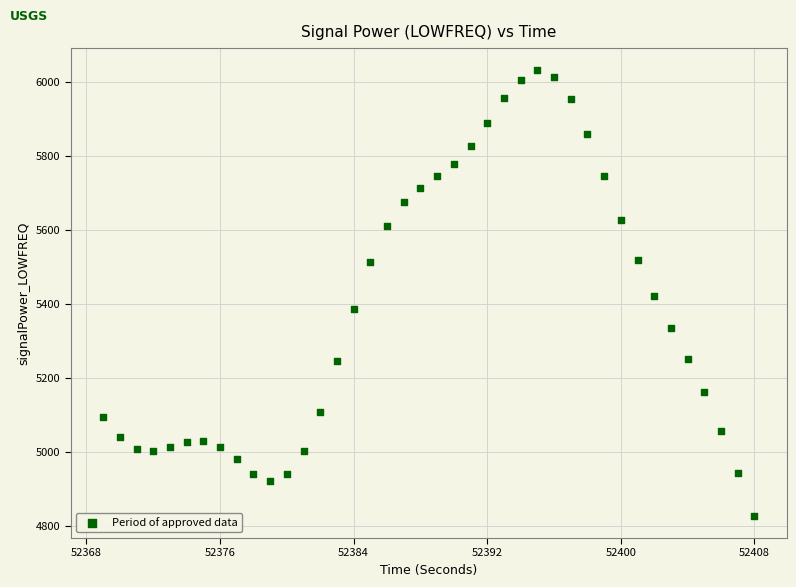

What is the range of X values (max minus min)?

39.0